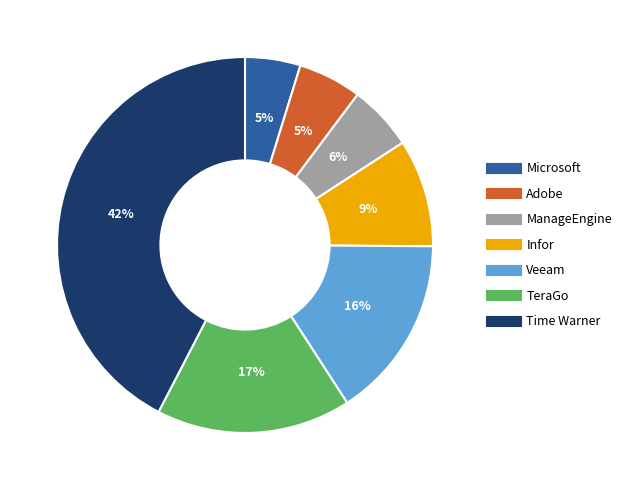

Is there a majority slice in this chart?

No